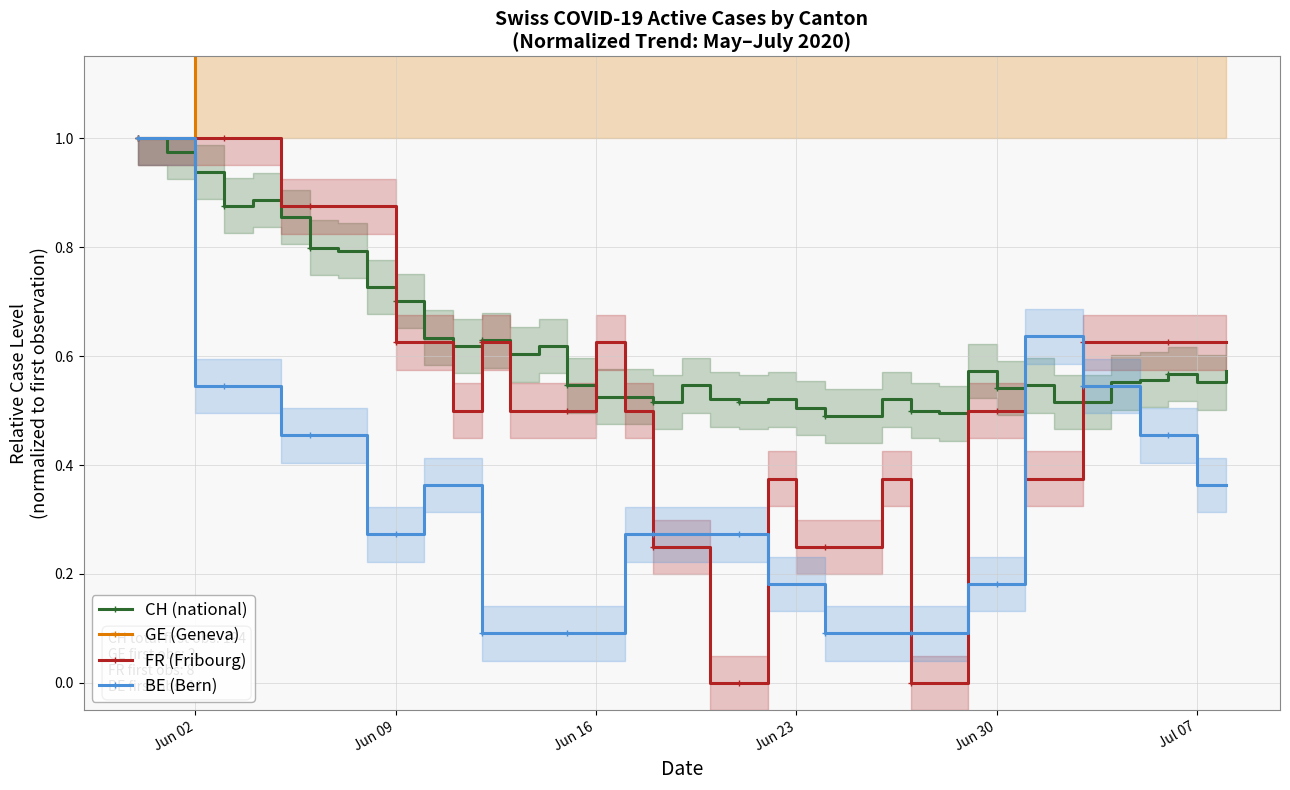

Reading right to left, what are all the values shown in this chart?

CH (national): 0.6	0.6	0.6	0.6	0.6	0.5	0.5	0.5	0.5	0.6	0.5	0.5	0.5	0.5	0.5	0.5	0.5	0.5	0.5	0.5	0.5	0.5	0.5	0.5	0.6	0.6	0.6	0.6	0.6	0.7	0.7	0.8	0.8	0.9	0.9	0.9	0.9	1.0	1.0
GE (Geneva): 2.5	3.0	3.0	3.0	2.0	1.5	3.0	3.5	3.5	3.5	2.5	2.5	3.5	4.0	4.0	4.0	2.5	1.5	2.5	3.0	2.0	2.0	2.0	2.0	2.5	2.5	3.5	2.5	2.5	2.5	2.5	1.5	1.5	2.0	2.0	2.0	1.5	1.0	1.0
FR (Fribourg): 0.6	0.6	0.6	0.6	0.6	0.6	0.4	0.4	0.5	0.5	0.0	0.0	0.4	0.2	0.2	0.2	0.4	0.0	0.0	0.2	0.2	0.5	0.6	0.5	0.5	0.5	0.6	0.5	0.6	0.6	0.9	0.9	0.9	0.9	1.0	1.0	1.0	1.0	1.0
BE (Bern): 0.4	0.4	0.5	0.5	0.5	0.5	0.6	0.6	0.2	0.2	0.1	0.1	0.1	0.1	0.1	0.2	0.2	0.3	0.3	0.3	0.3	0.3	0.1	0.1	0.1	0.1	0.1	0.4	0.4	0.3	0.3	0.5	0.5	0.5	0.5	0.5	0.5	1.0	1.0